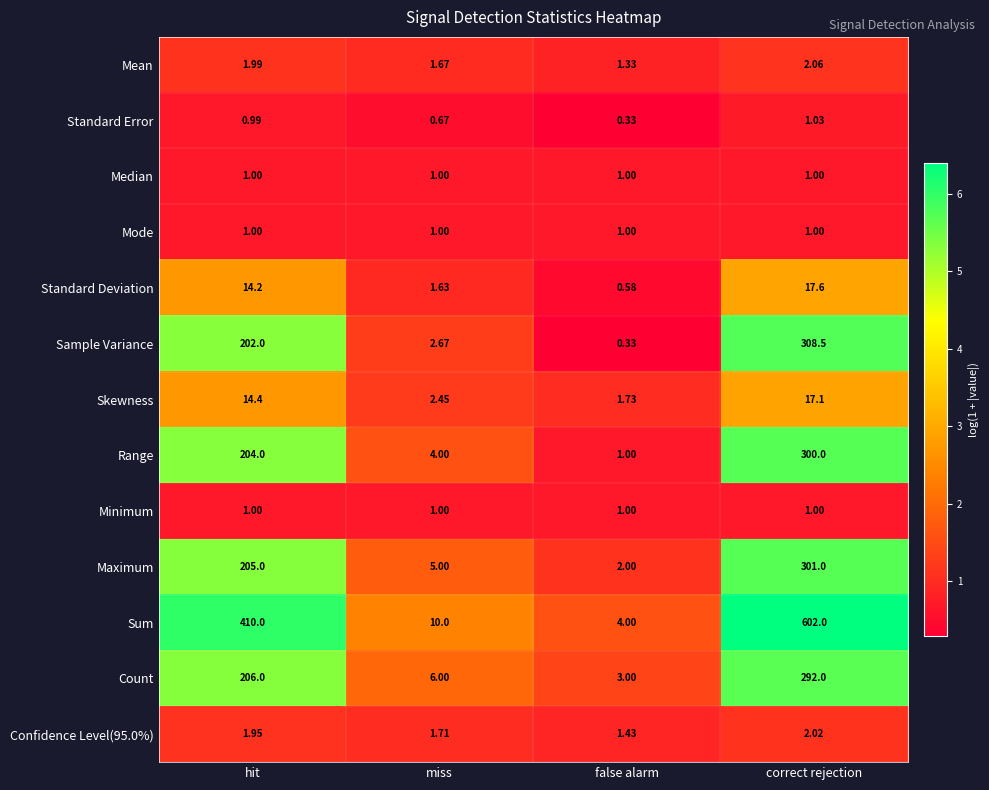

At which label does Standard Deviation first exceed 14?

hit